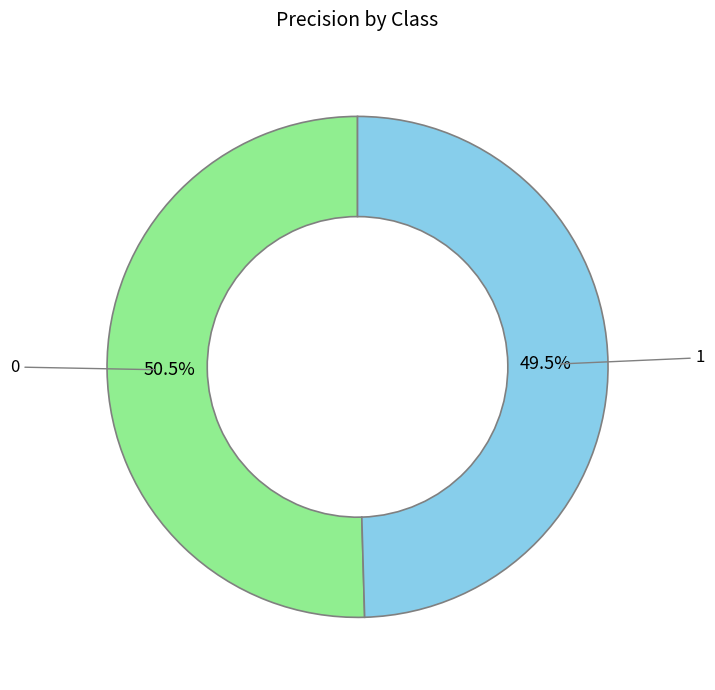

How many slices are in this pie chart?

2